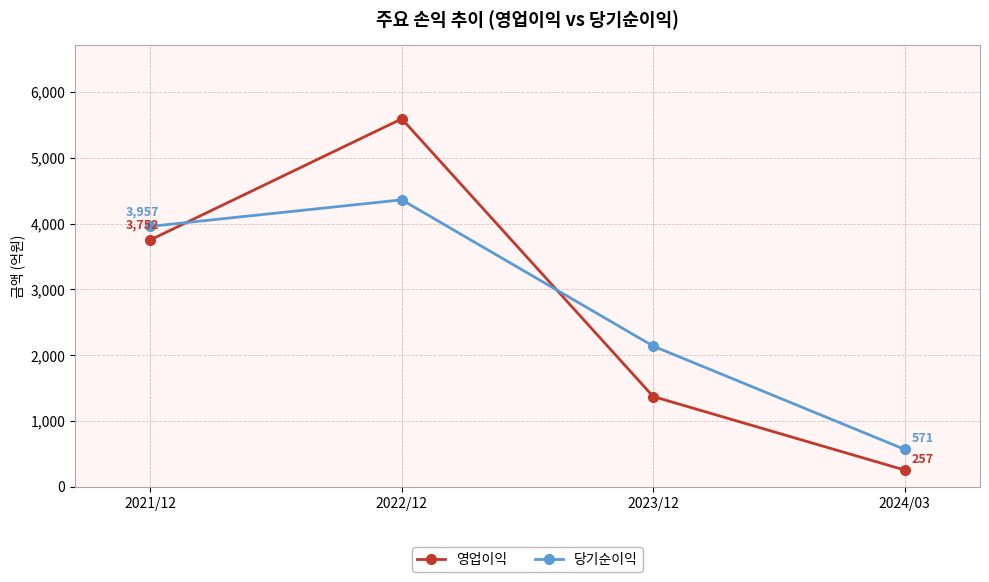

What position from the left is 2023/12?

3